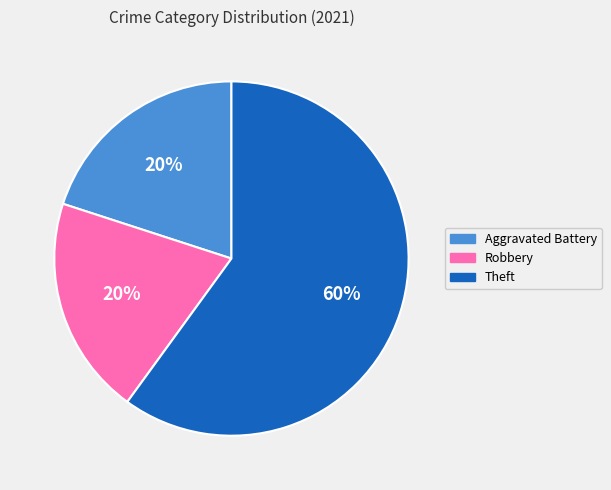

Does any single category account for the majority?

Yes